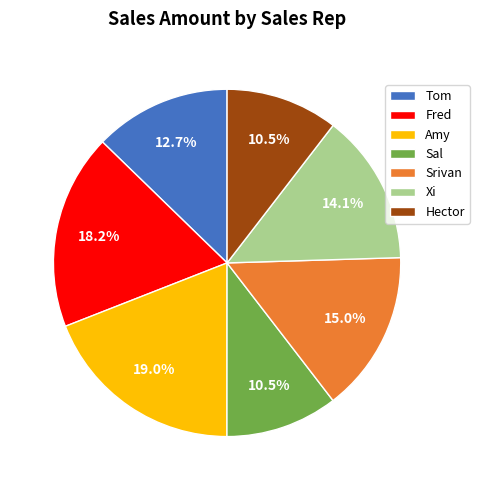

To the nearest percent, what portion does Tom represent?

13%